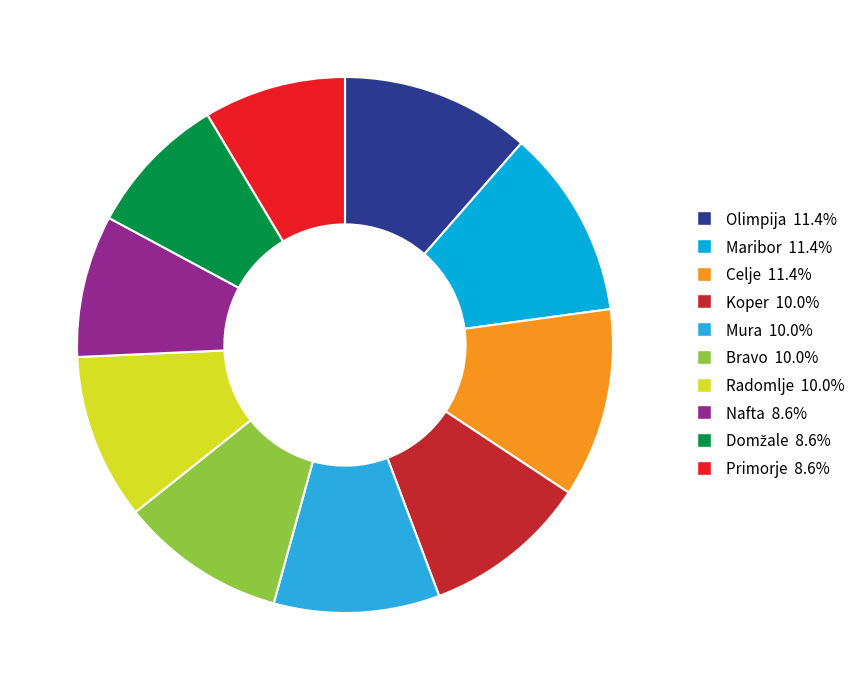

What is the ratio of the value at Maribor to the value at Celje?

1.0